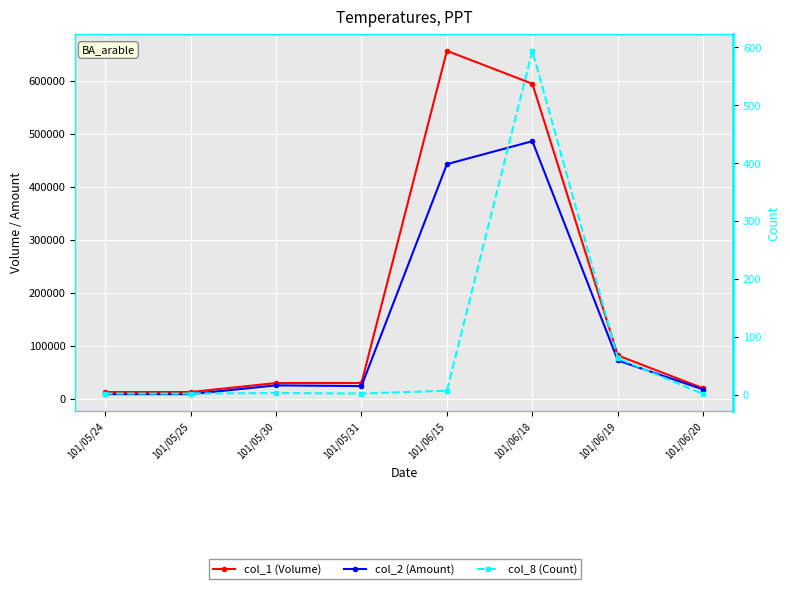

List the series in order of their overall mean, highest first.

col_1 (Volume), col_2 (Amount), col_8 (Count)